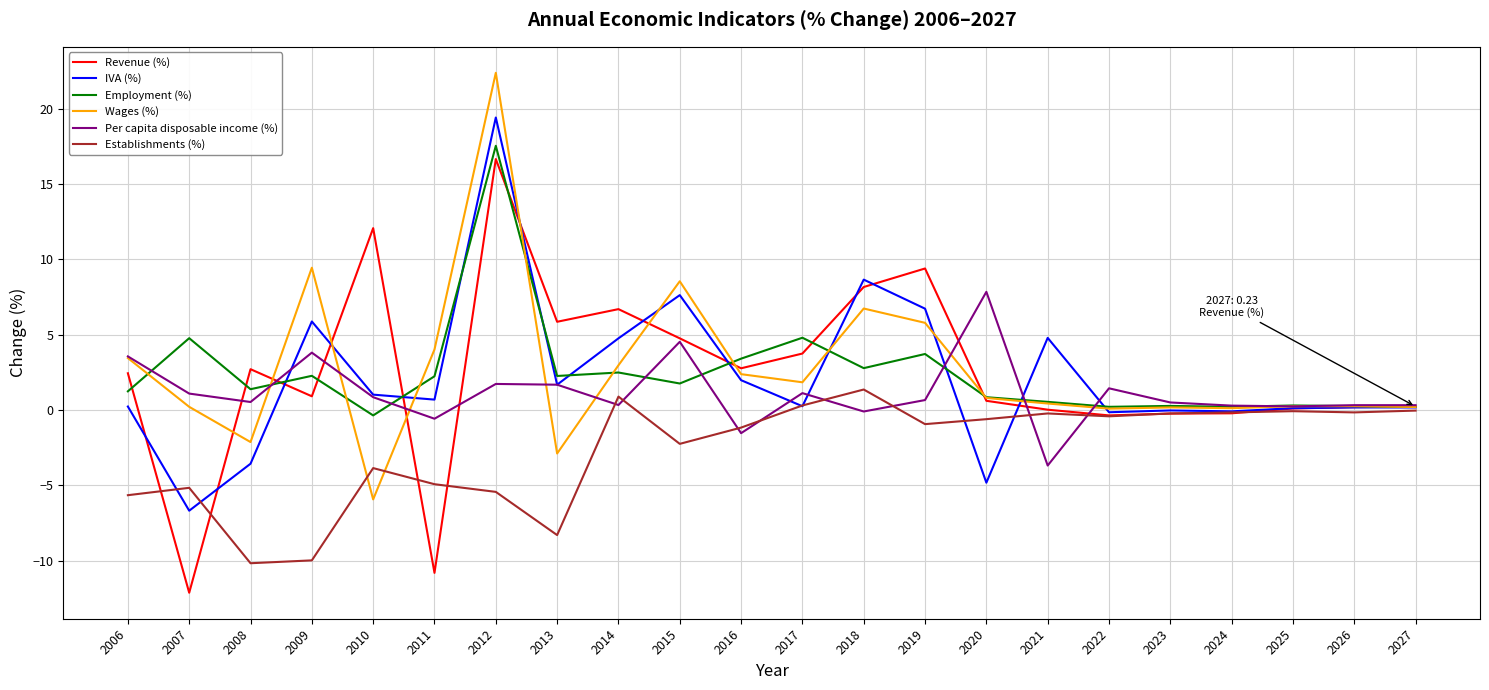

The Establishments (%) series shows -1.2 at 2016. True or false?

True